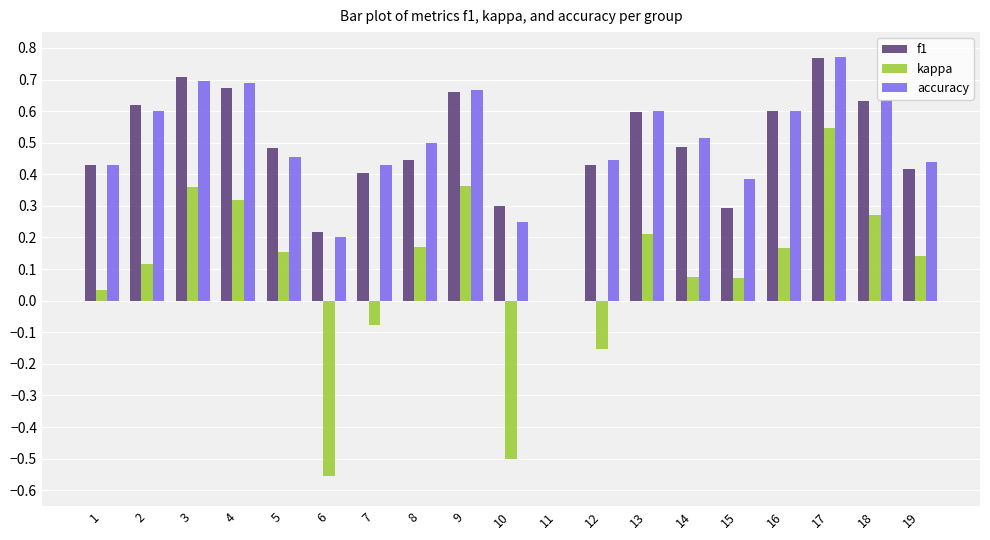

Which series has the largest range (max minus min)?

kappa